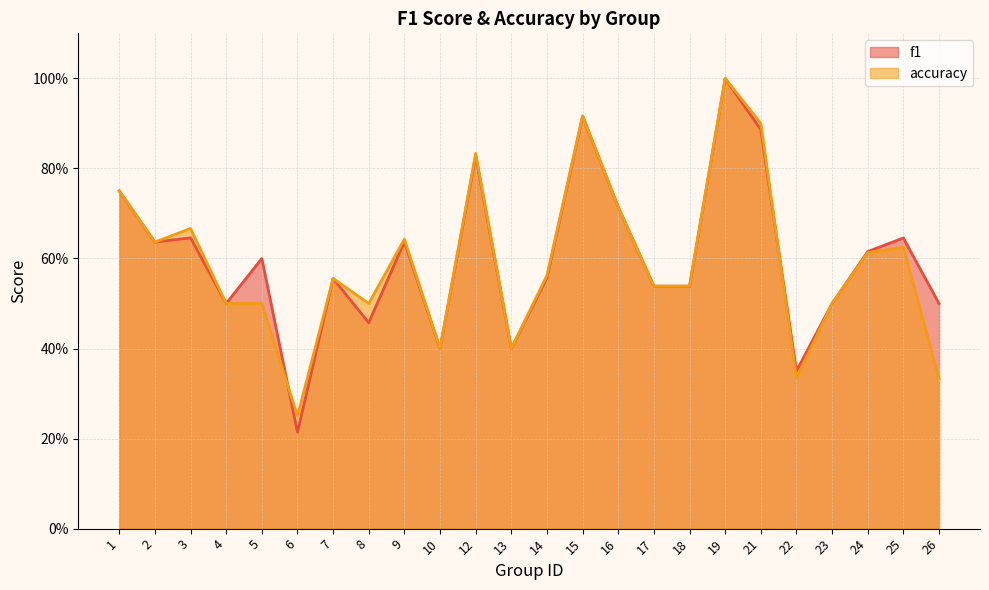

Between 18 and 21, which series saw the biggest shift?

accuracy